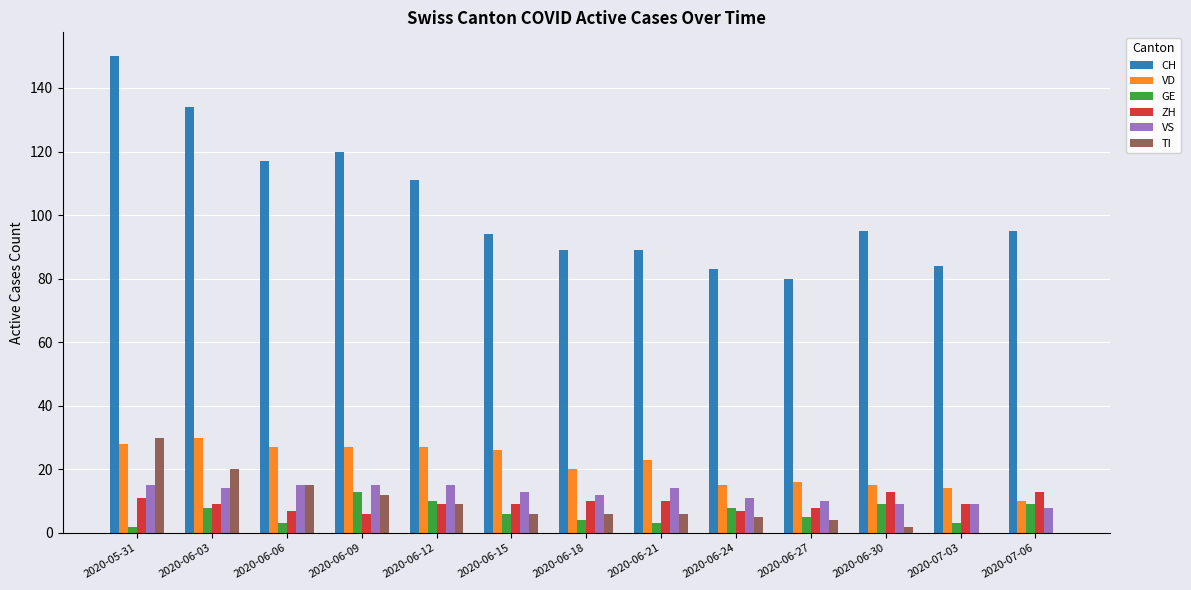

What is the sum of all ZH values?

121